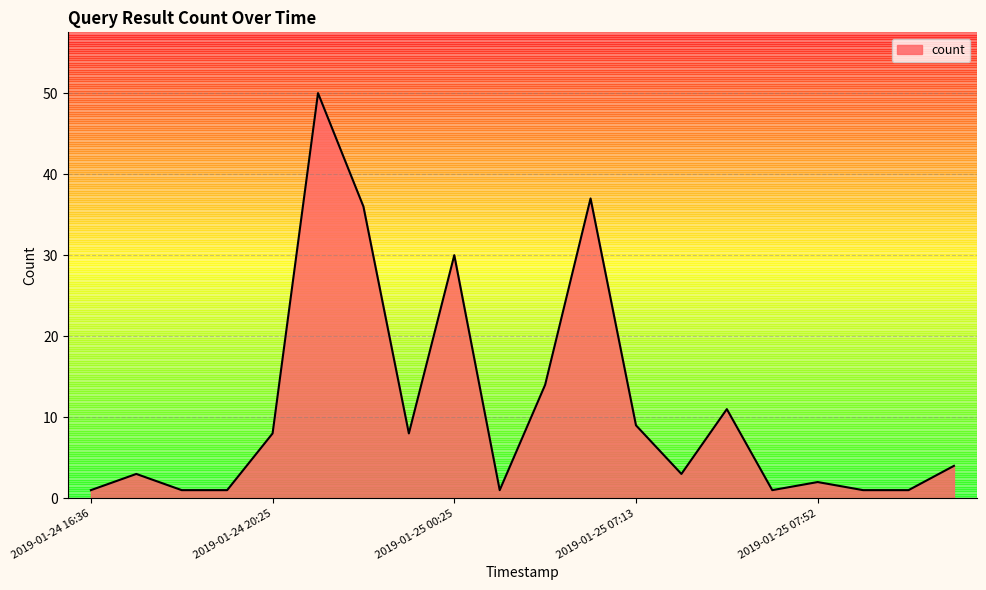

What is the maximum value shown in the chart?

50